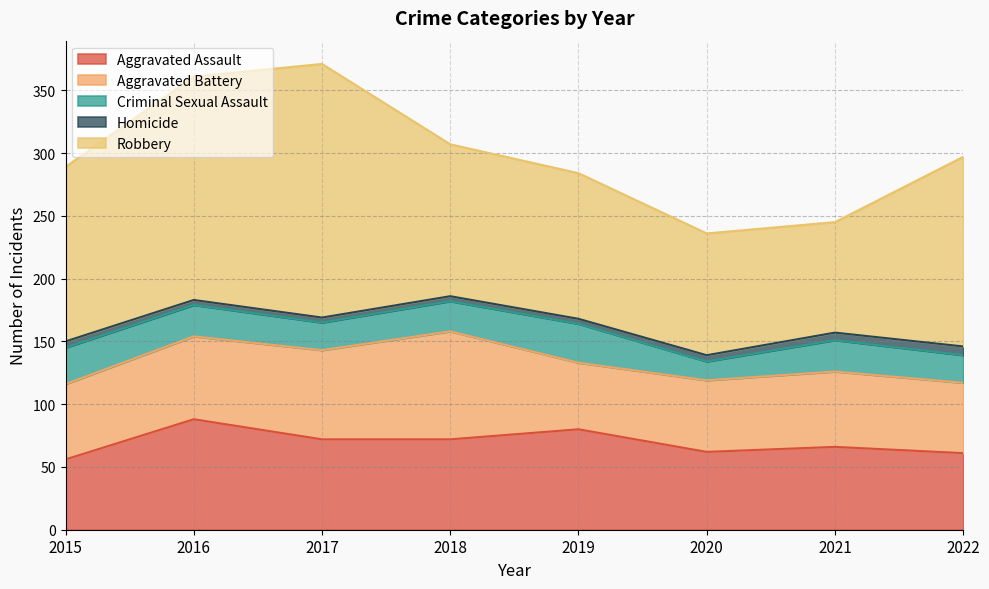

How many lines are shown in the chart?

5